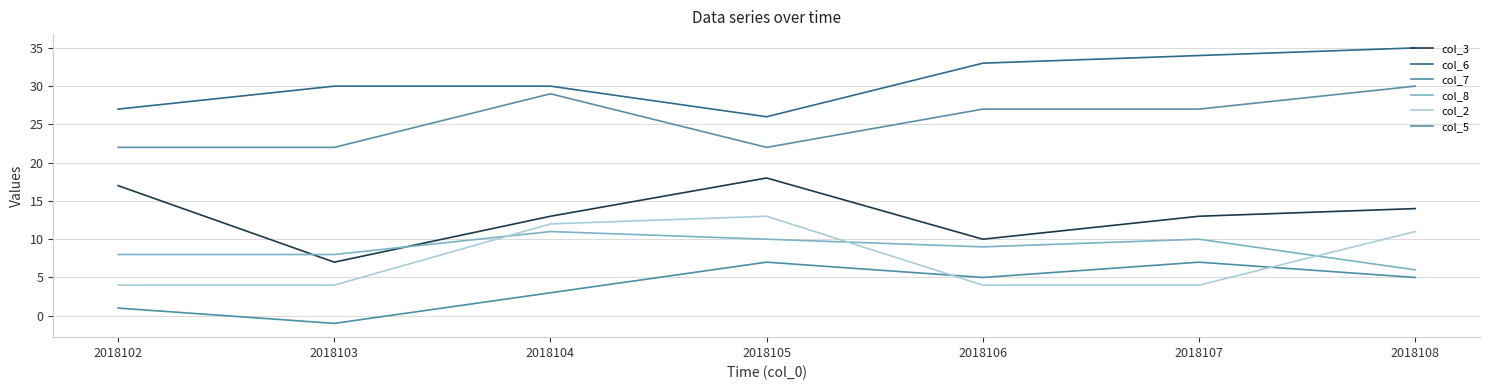

What is the value of the col_3 point at the 5th from the left?

10